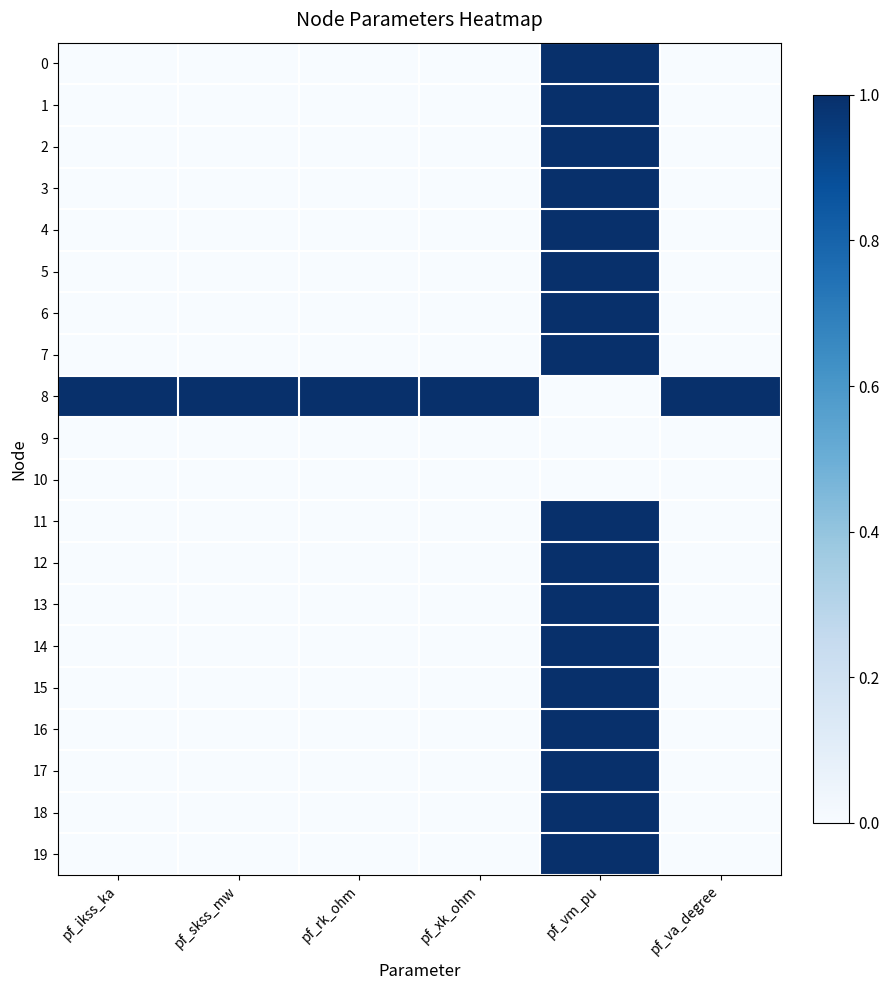

Which series has the largest range (max minus min)?

4